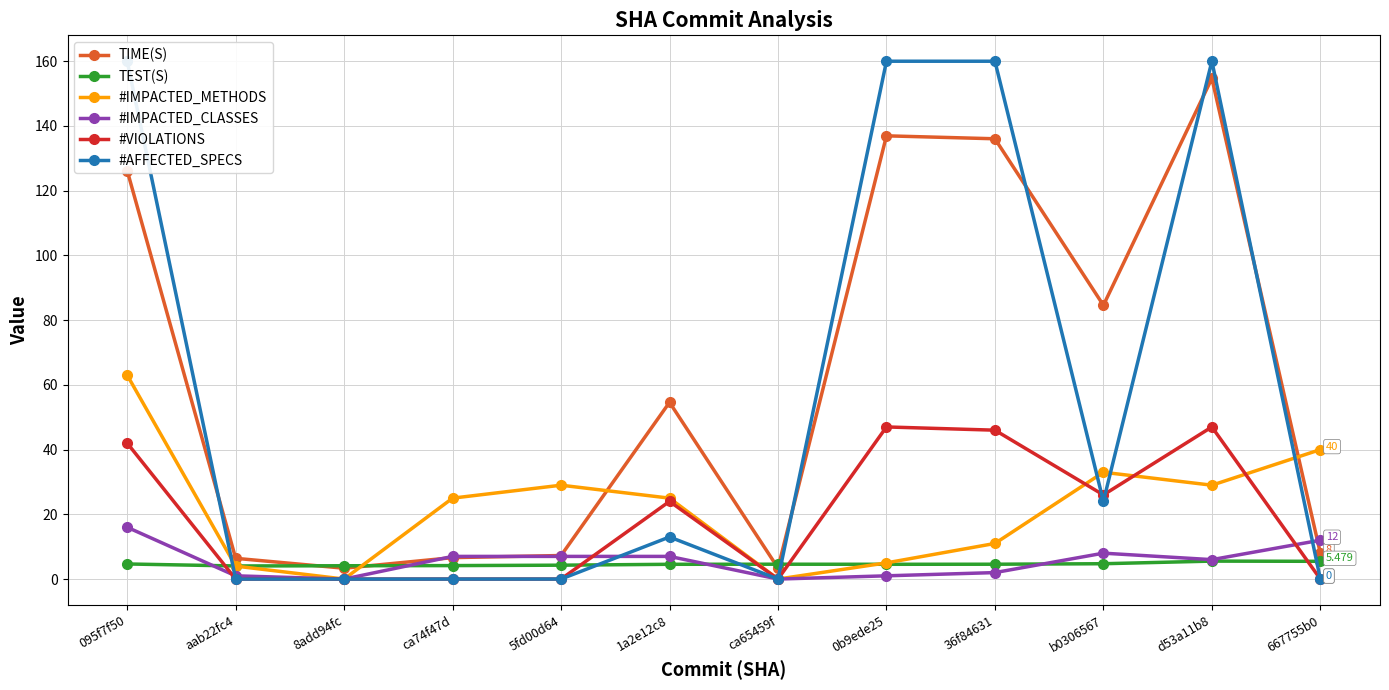

Where is the first local minimum for #IMPACTED_METHODS?

8add94fc